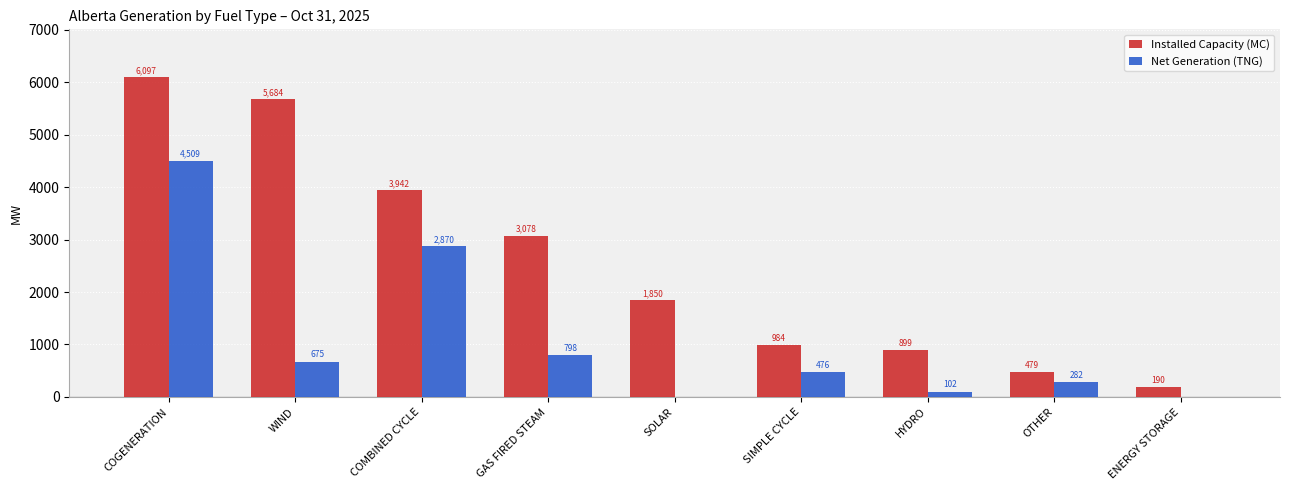

Which category has the highest value in the Installed Capacity (MC) series?

COGENERATION